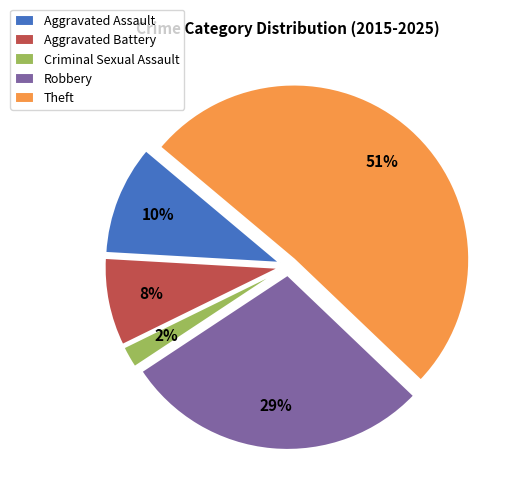

Count the number of slices in the pie.

5